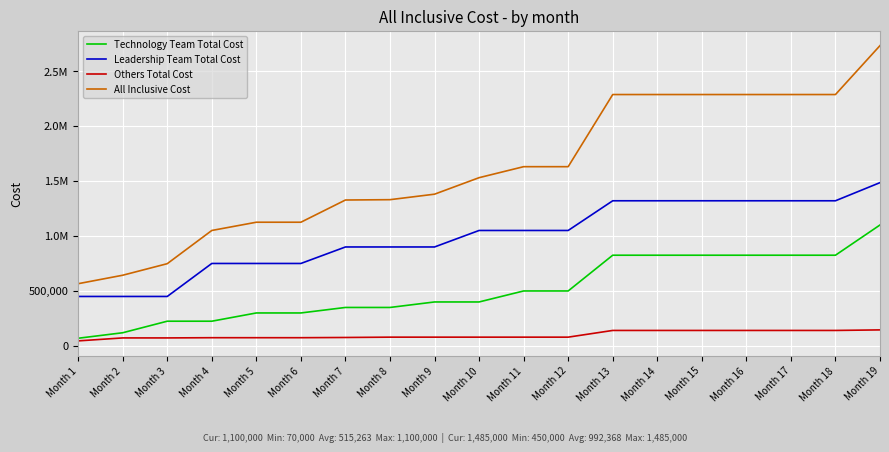

True or false: Others Total Cost and Leadership Team Total Cost intersect in this chart.

False